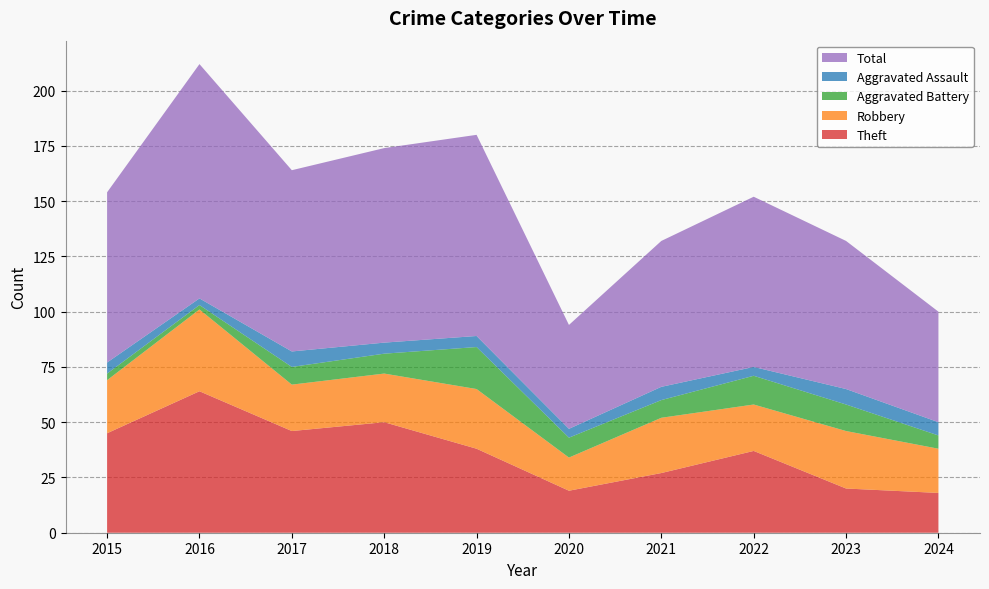

Reading left to right, list all the values displayed in this chart.

Theft: 2015=45	2016=64	2017=46	2018=50	2019=38	2020=19	2021=27	2022=37	2023=20	2024=18
Robbery: 2015=24	2016=37	2017=21	2018=22	2019=27	2020=15	2021=25	2022=21	2023=26	2024=20
Aggravated Battery: 2015=3	2016=2	2017=8	2018=9	2019=19	2020=9	2021=8	2022=13	2023=12	2024=6
Aggravated Assault: 2015=5	2016=3	2017=7	2018=5	2019=5	2020=4	2021=6	2022=4	2023=7	2024=6
Total: 2015=77	2016=106	2017=82	2018=88	2019=91	2020=47	2021=66	2022=77	2023=67	2024=50